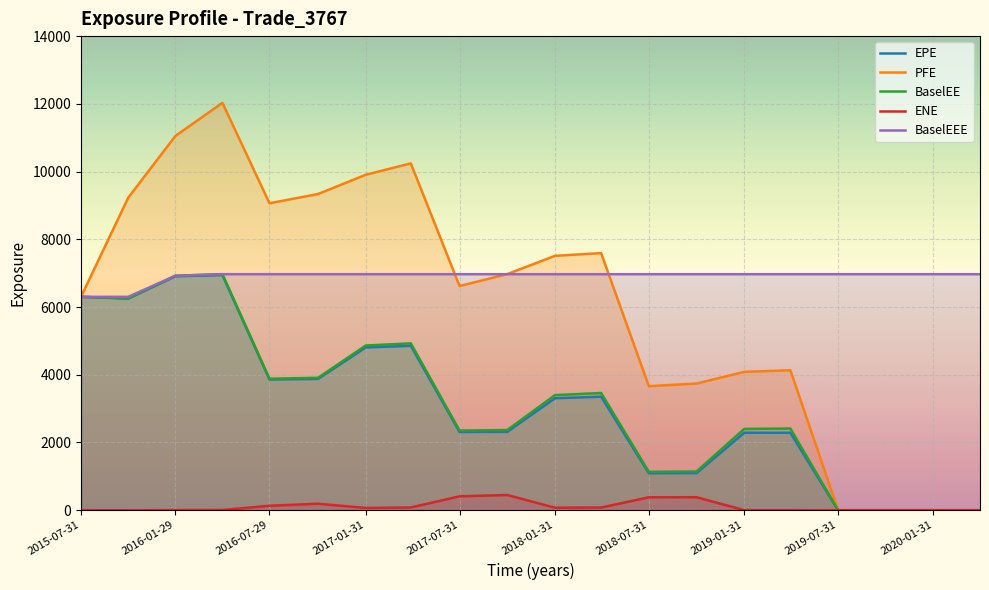

What is the difference between the second highest and minimum values in the EPE series?

6908.0